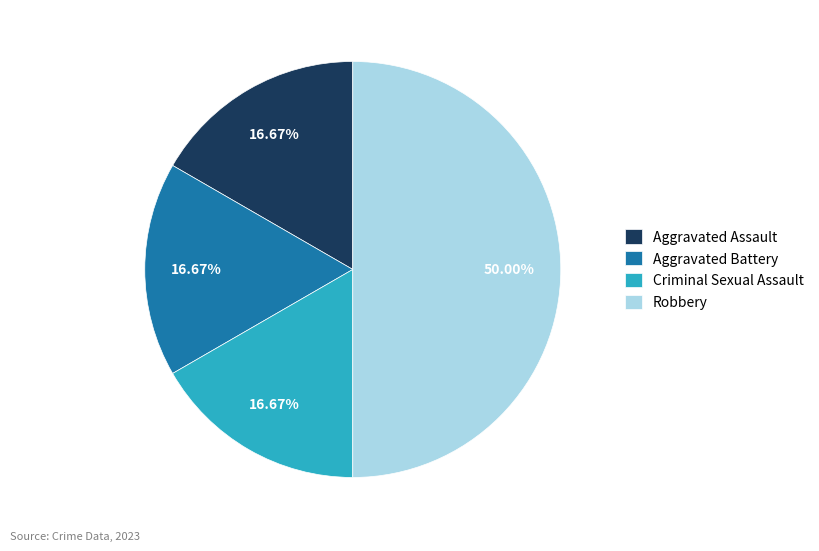

What is the ratio of the value at Aggravated Battery to the value at Robbery?

0.3